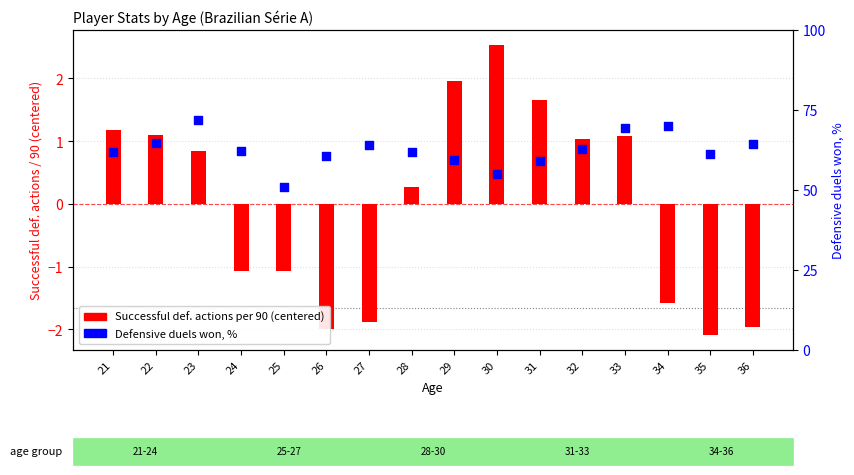

Which has a higher value, 34 or 36?

34